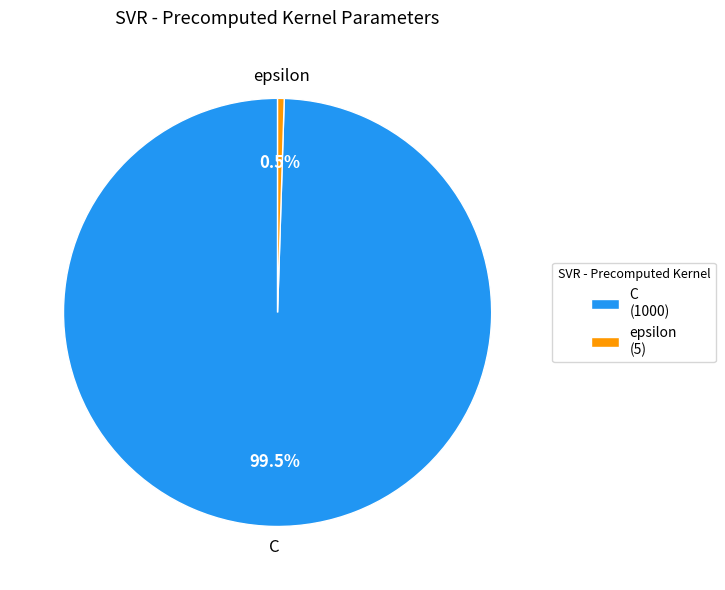

Is C the majority of the pie?

Yes